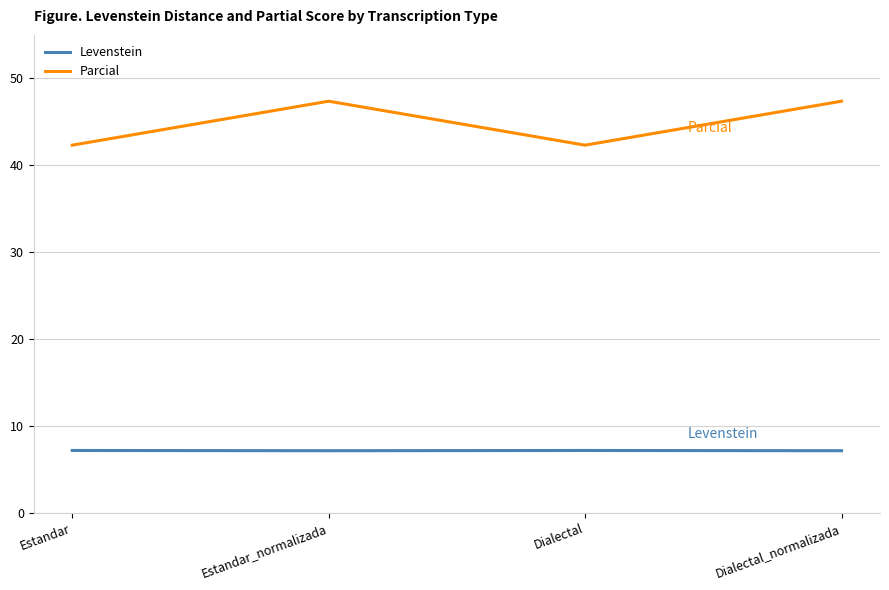

What is the difference between the second highest and minimum values in the Parcial series?

5.1